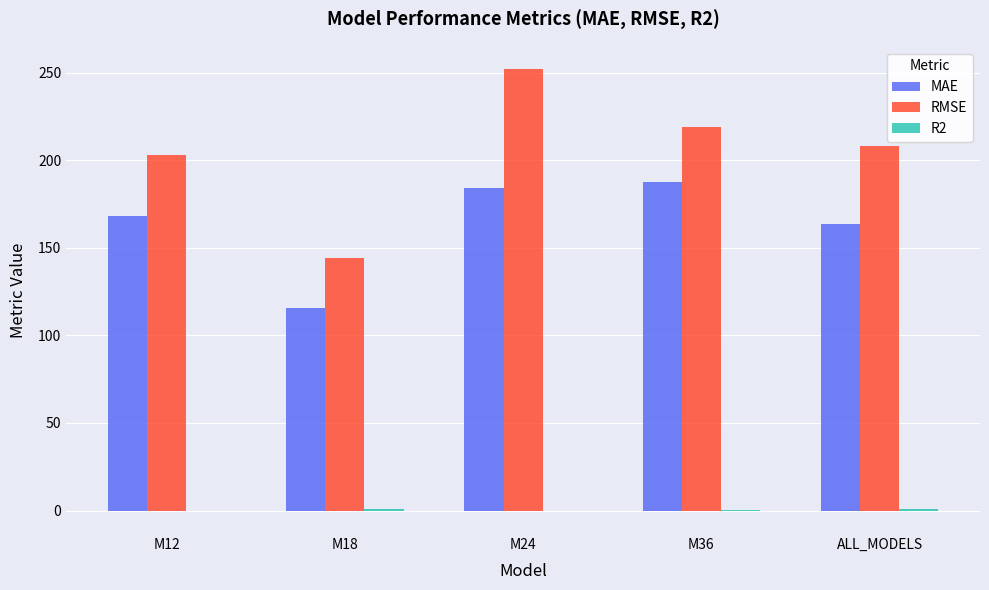

Where is MAE nearest to the value 151?

ALL_MODELS